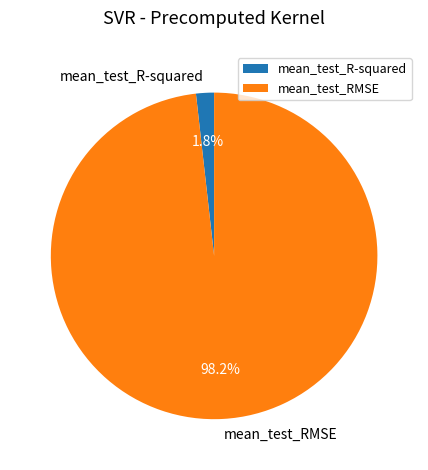

To the nearest percent, what is the difference between the largest and smallest slice percentages?

96%